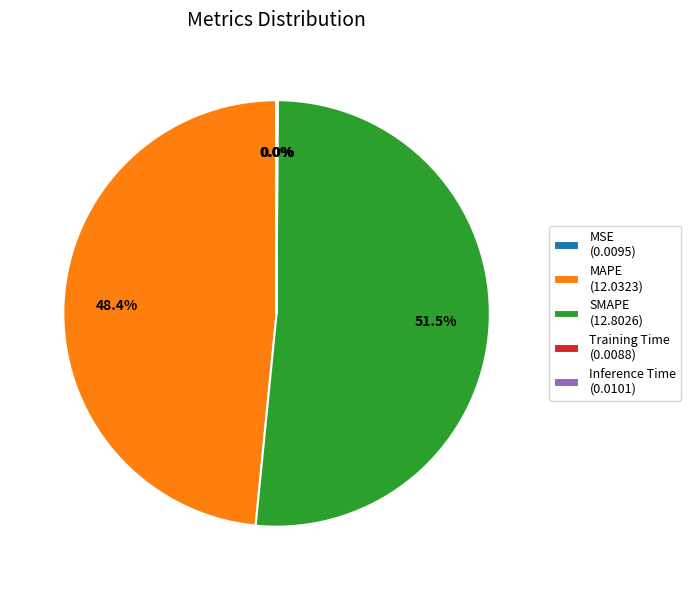

To the nearest percent, what is the average slice percentage?

20%